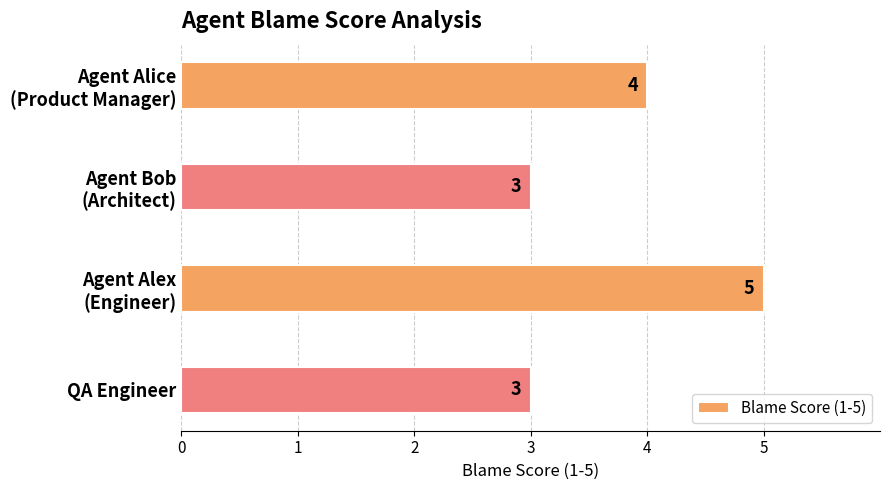

What is the greatest value displayed?

5